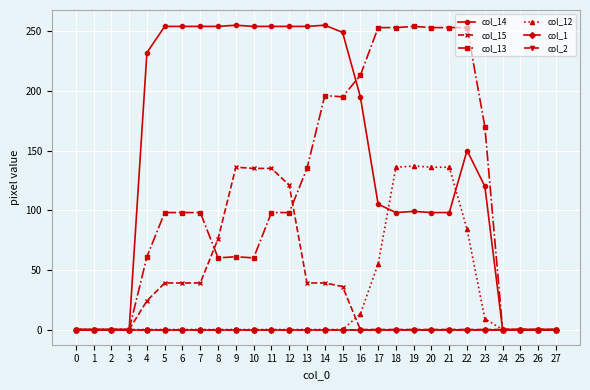

Between 16 and 25, which series saw the biggest shift?

col_13